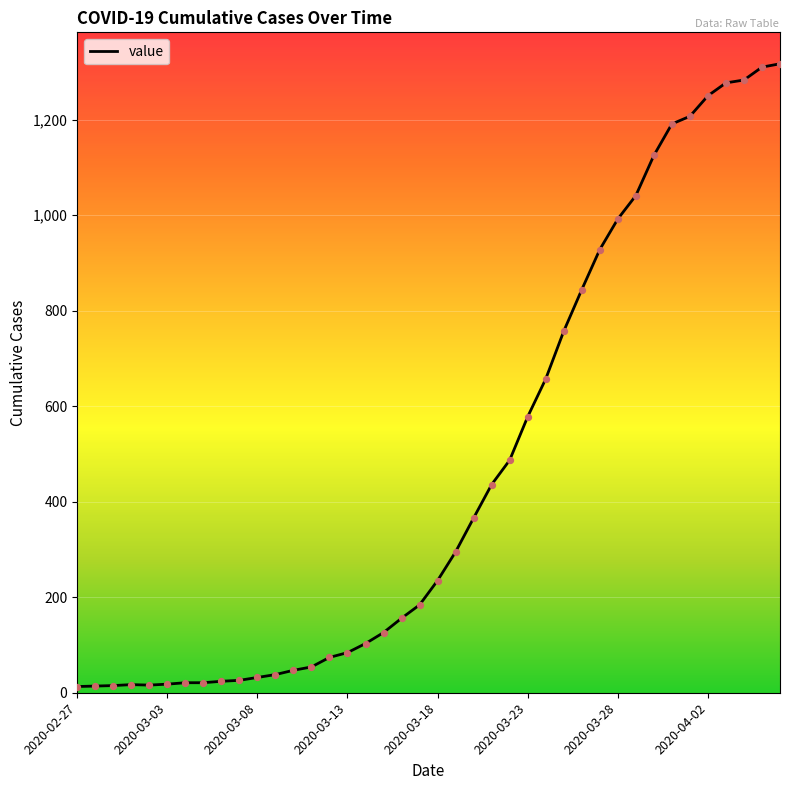

What is the difference between the maximum and minimum values?

1304